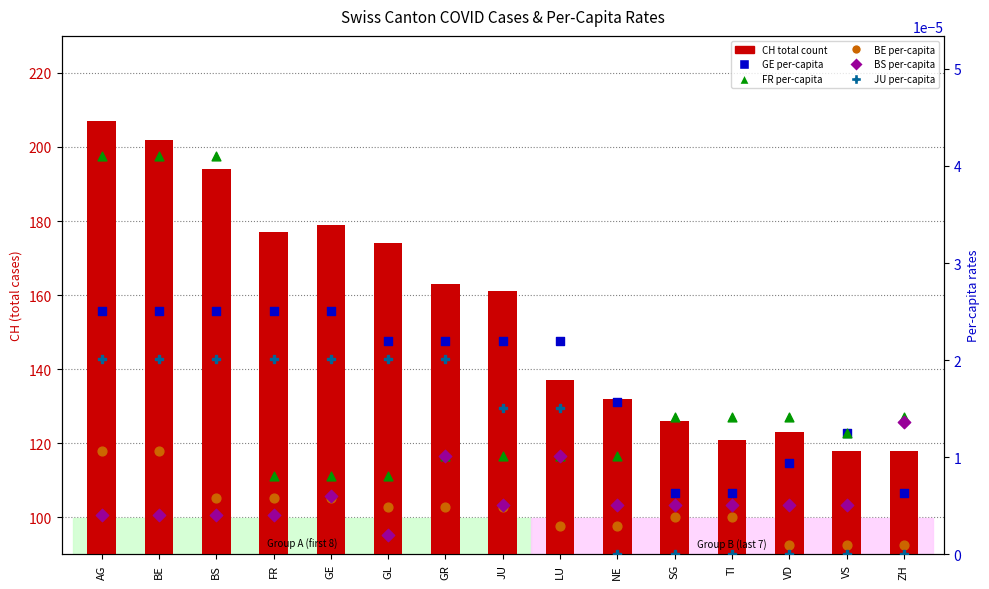

Which series has the largest Y range (max minus min)?

CH total